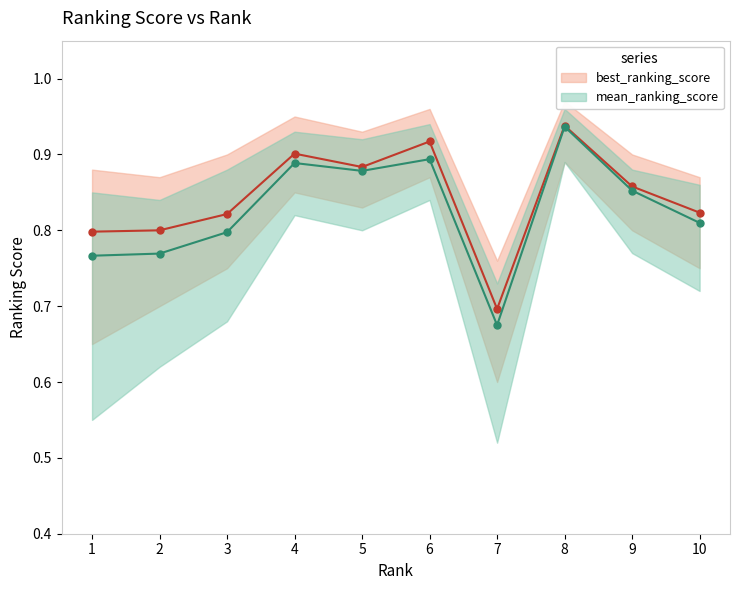

Where is the first local minimum for best_ranking_score?

5